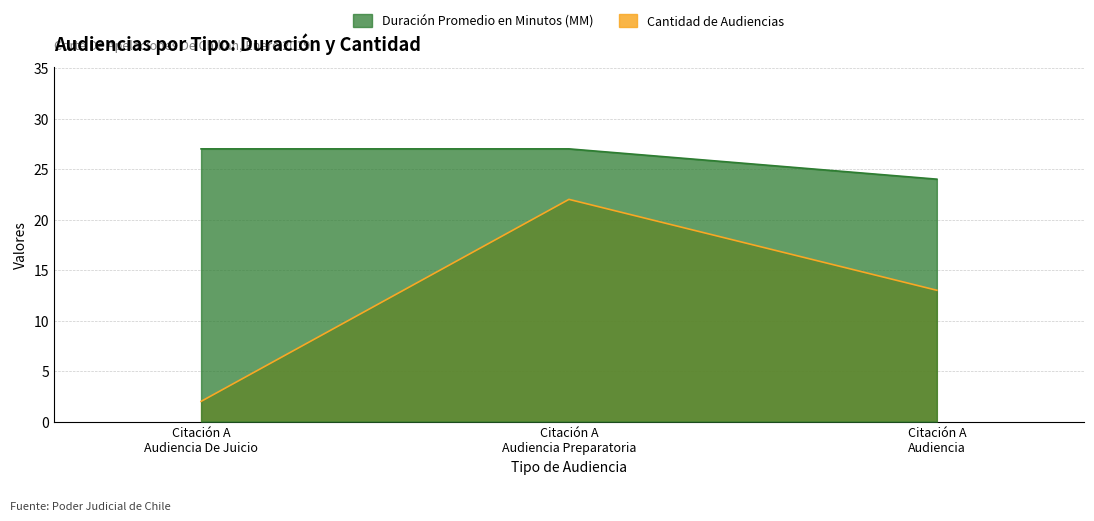

The value of Cantidad de Audiencias at Citación A Audiencia De Juicio is 1. True or false?

False